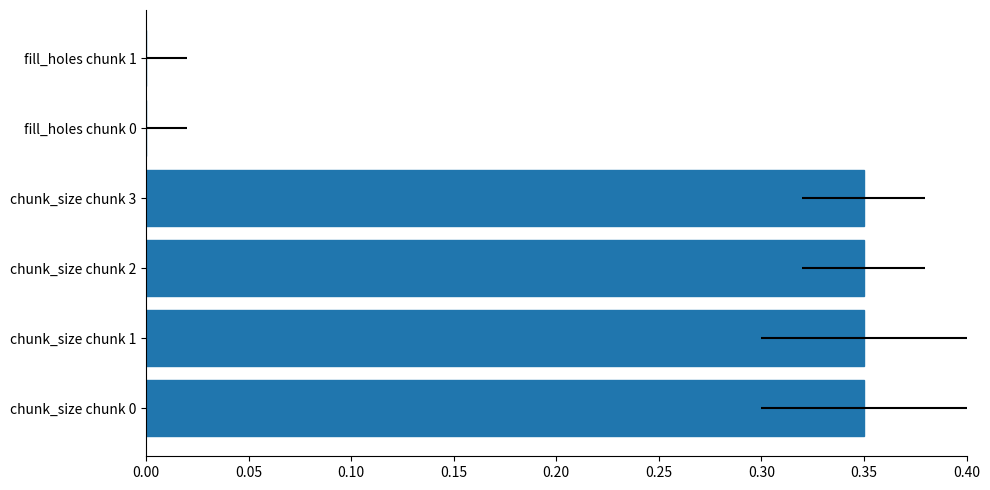

What is the value of the 4th bar from the left?

0.3